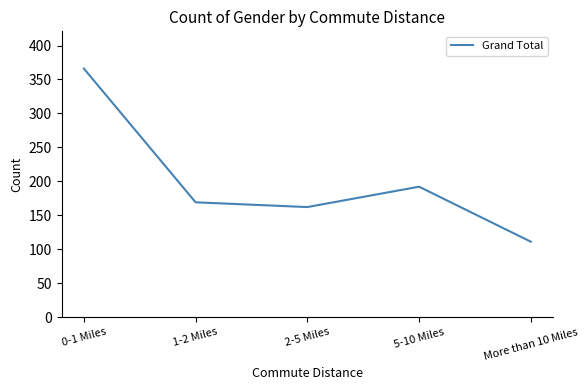

At which label is the value closest to 238?

5-10 Miles